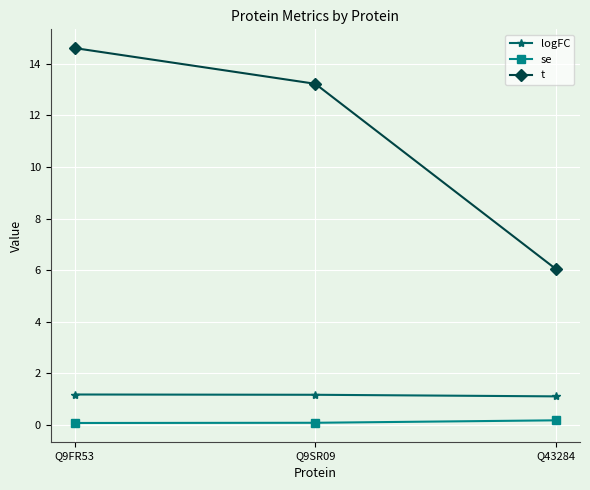

How many lines are shown in the chart?

3